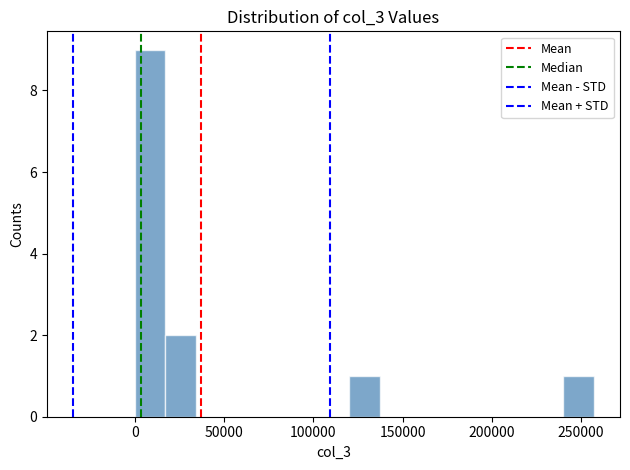

Around what value on the x-axis is the tallest bar? Give the approximate position of its centre, as read against the axis.

10000